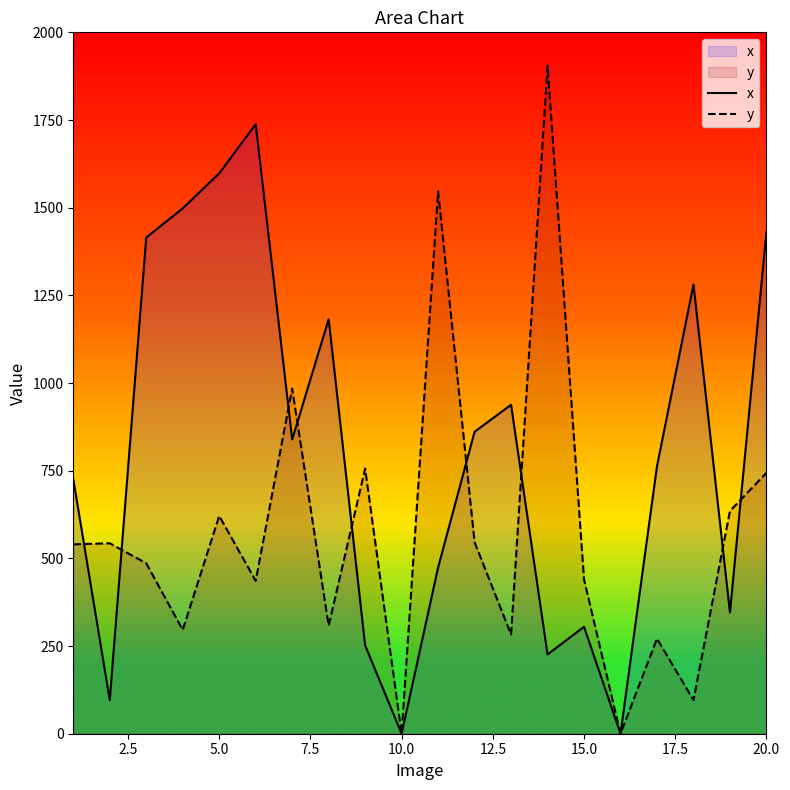

True or false: x has more than 1 points higher than both neighbors.

True